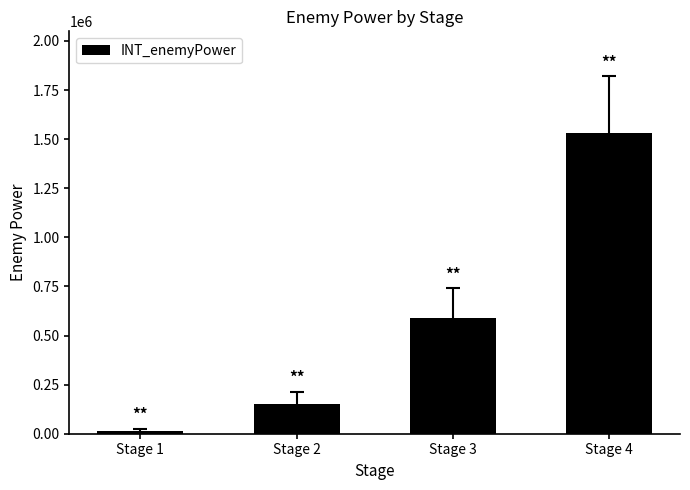

Which category has the highest value across all series?

Stage 4